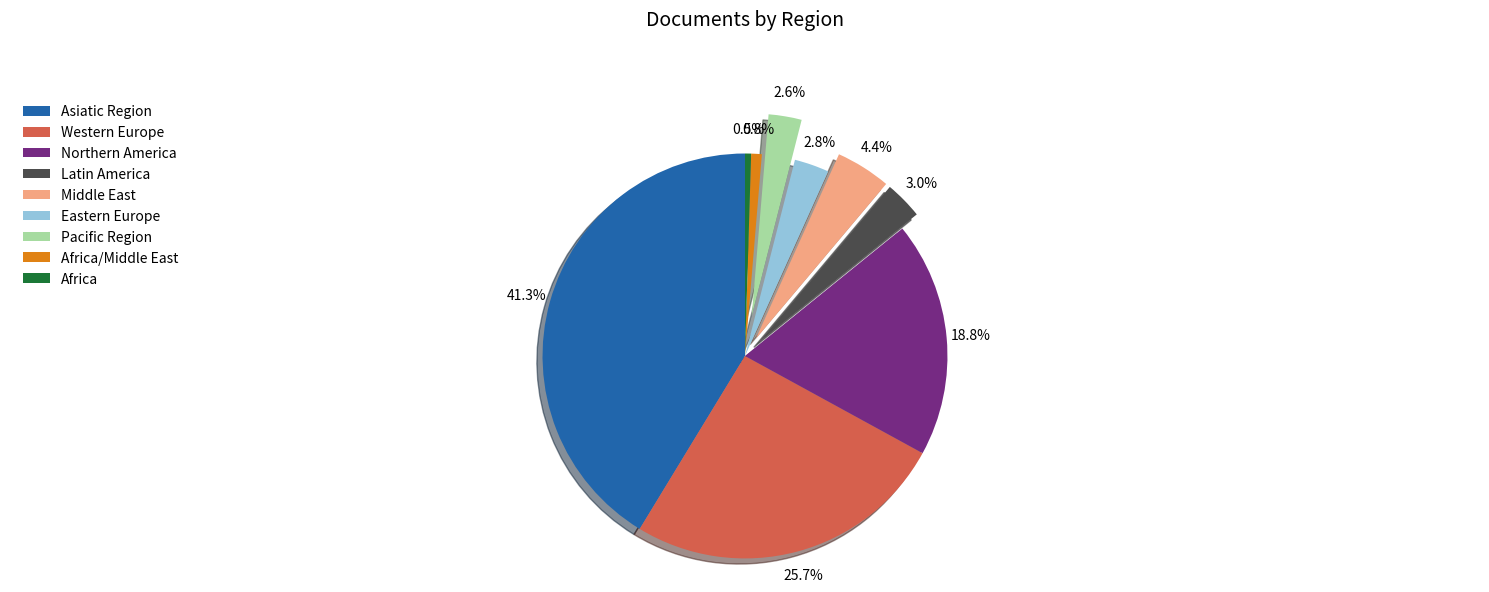

The Asiatic Region slice represents 49% of the pie. True or false?

False